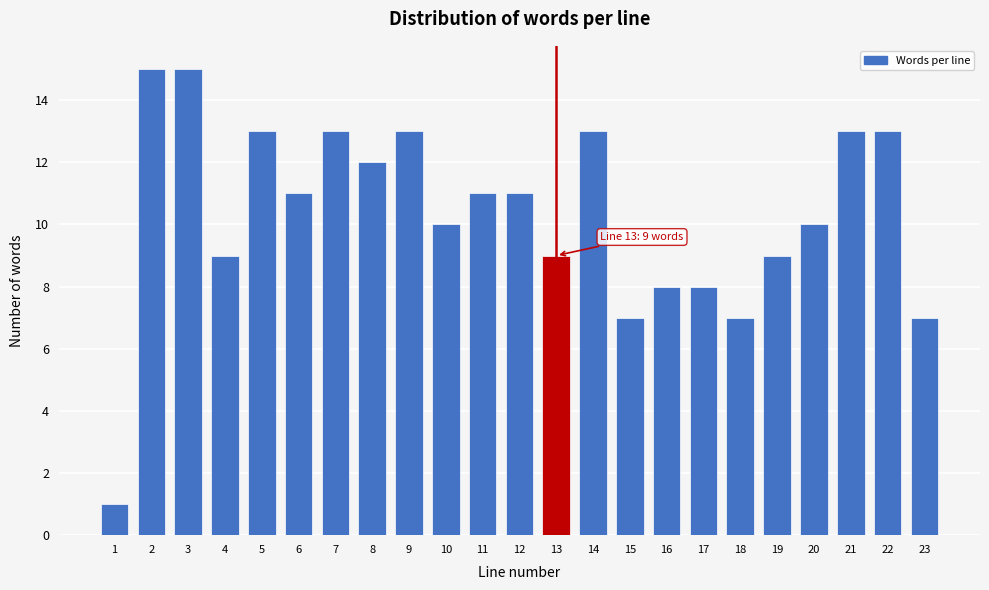

Reading left to right, extract all data points from this chart.

1	15	15	9	13	11	13	12	13	10	11	11	9	13	7	8	8	7	9	10	13	13	7